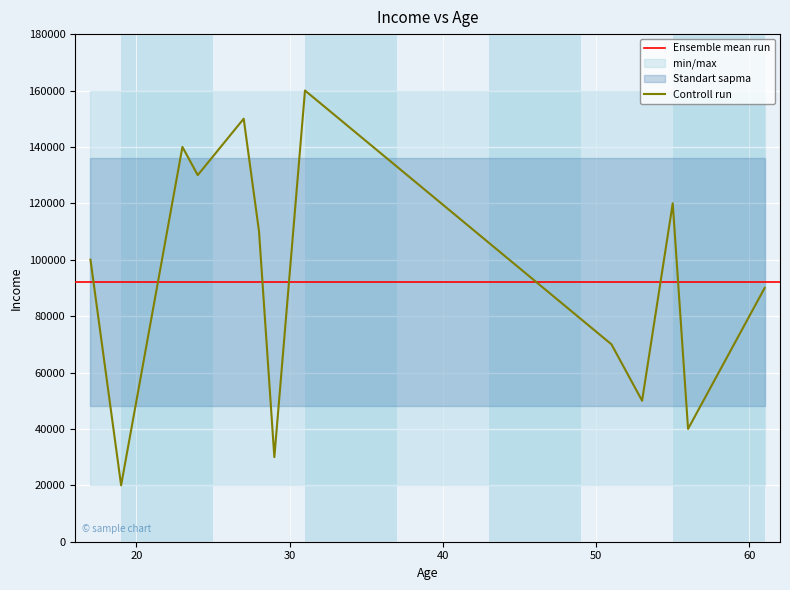

What is the minimum value for Controll run?

20000